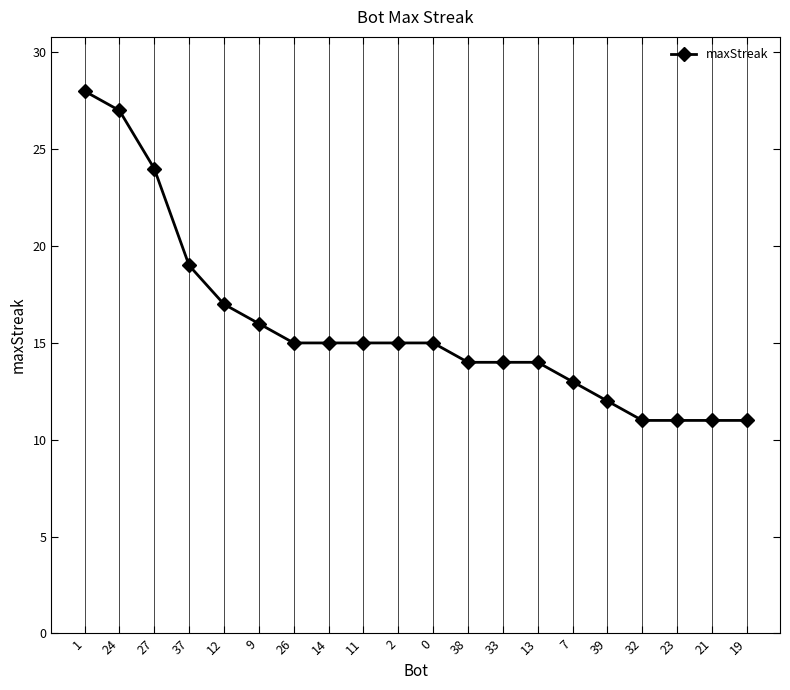

Which has a higher value, 2 or 38?

2